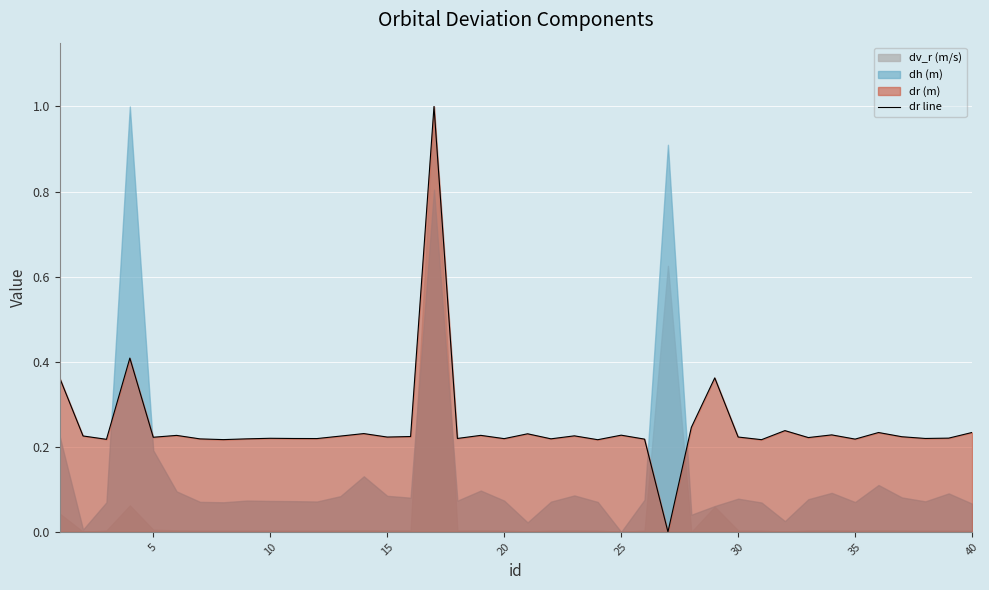

What is the value of the 12th point from the left?

0.2